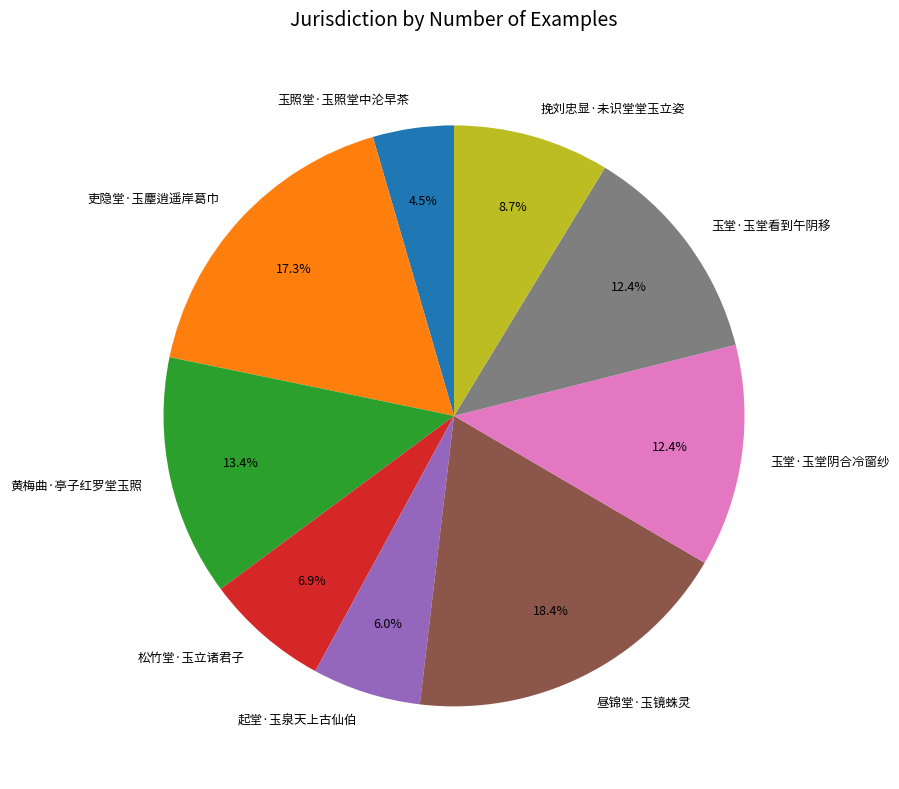

Do 昼锦堂·玉镜蛛灵 and 松竹堂·玉立诸君子 together represent more than half of the pie?

No